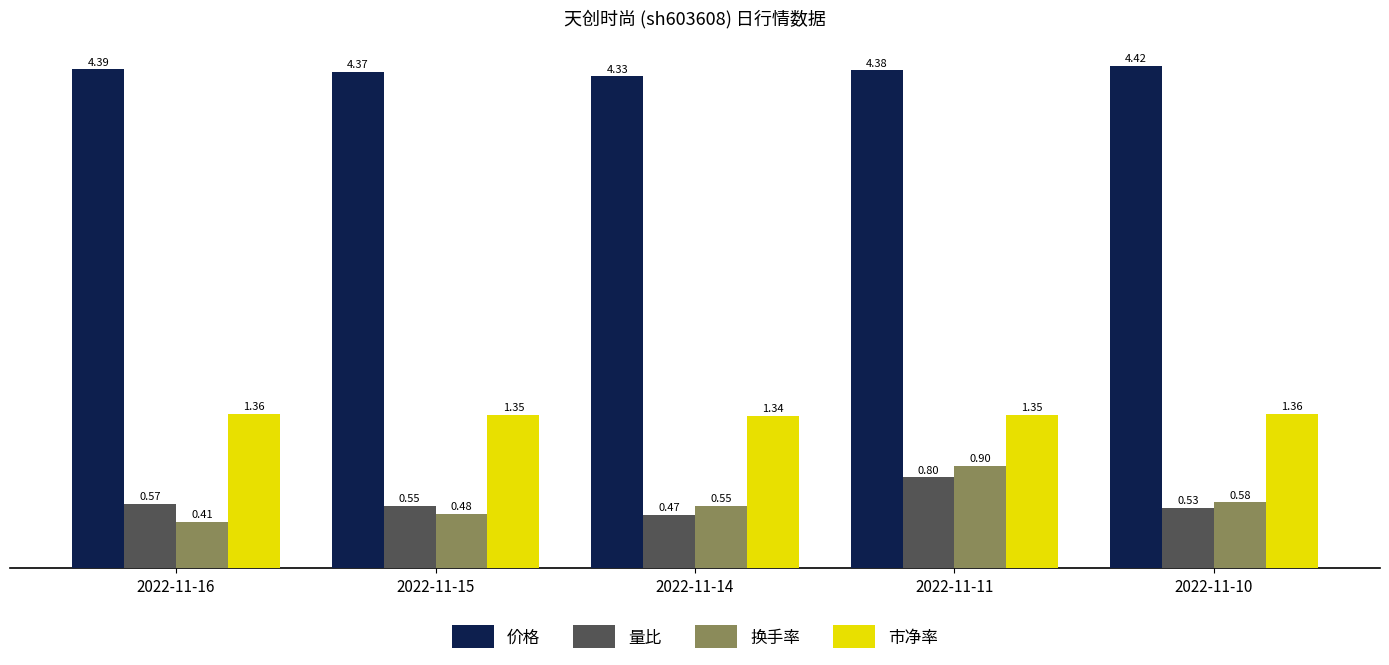

Is the value of 市净率 at 2022-11-16 greater than the value of 换手率 at 2022-11-11?

Yes